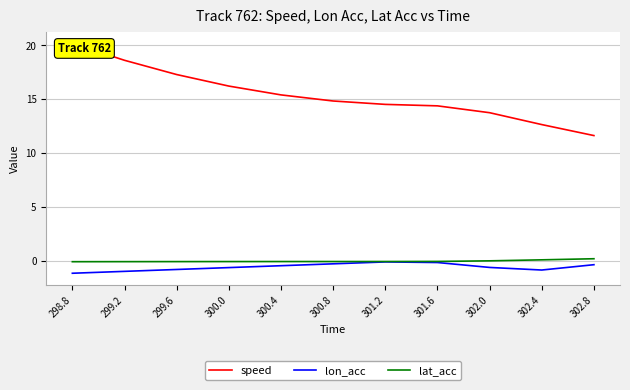

Rank the series at 300.0 from highest to lowest value.

speed, lat_acc, lon_acc